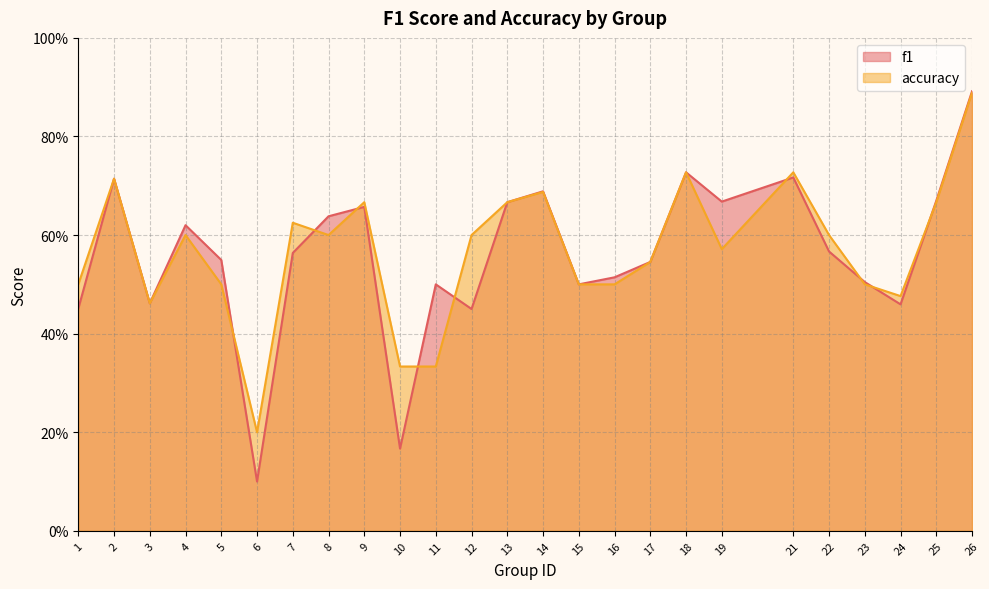

Between 6 and 18, which series saw the biggest shift?

f1